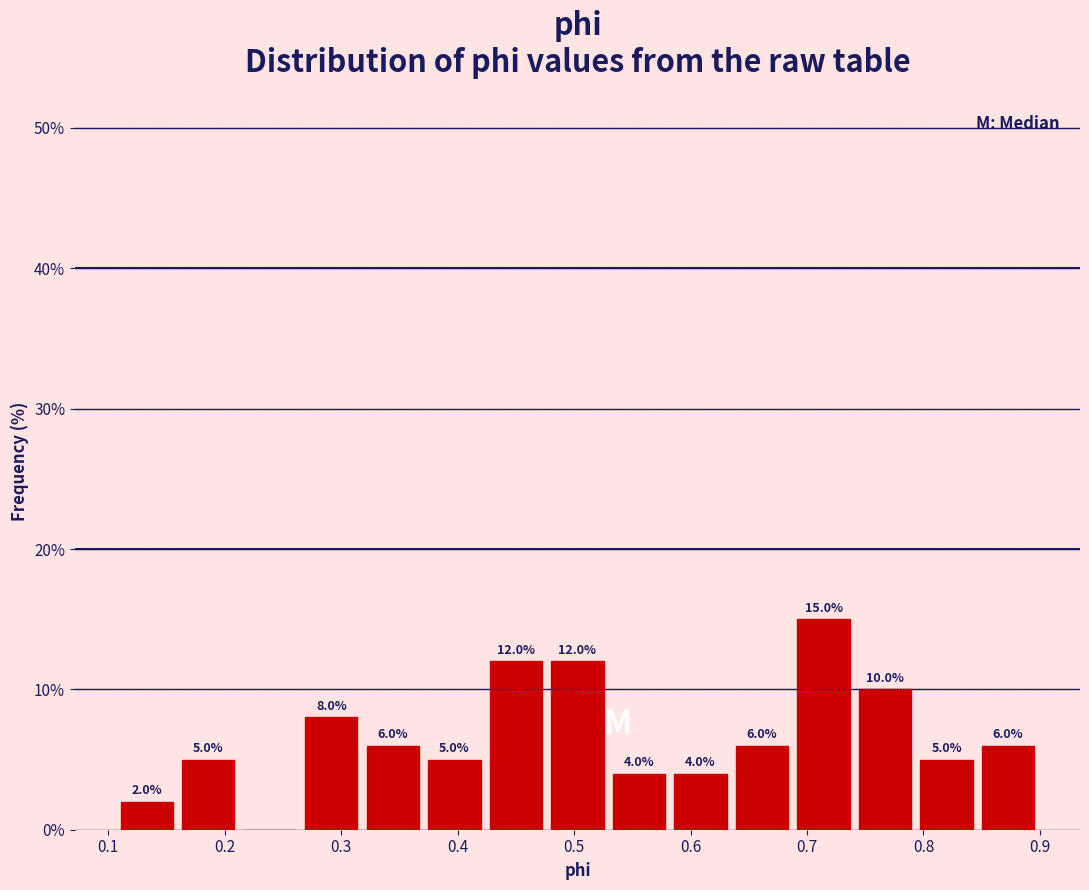

Over which range of the x-axis is the bar tallest?

0.69 to 0.74